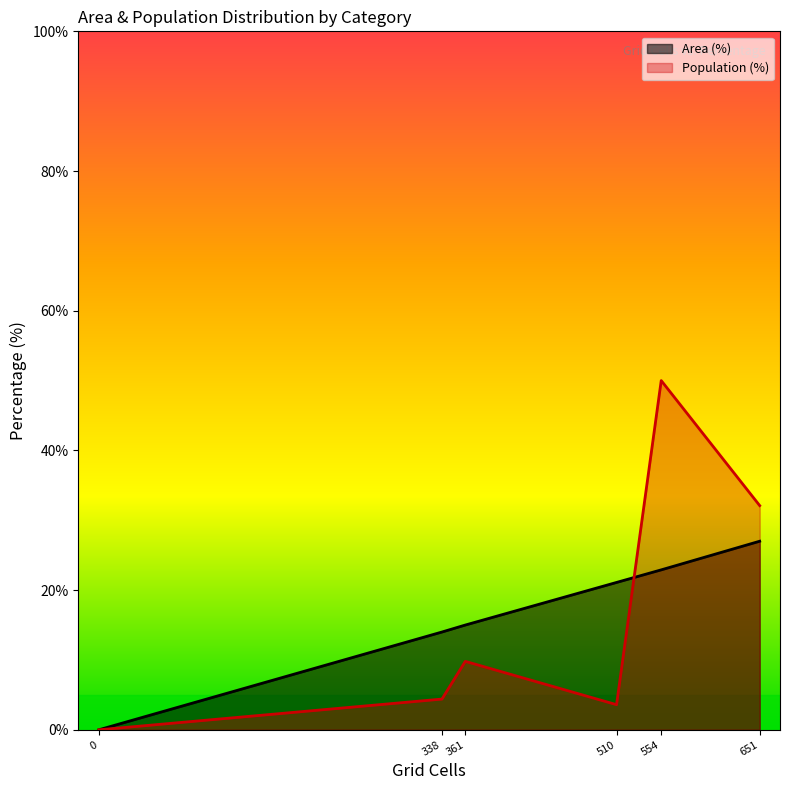

Rank the series by their average value, from lowest to highest.

Population (%), Area (%)